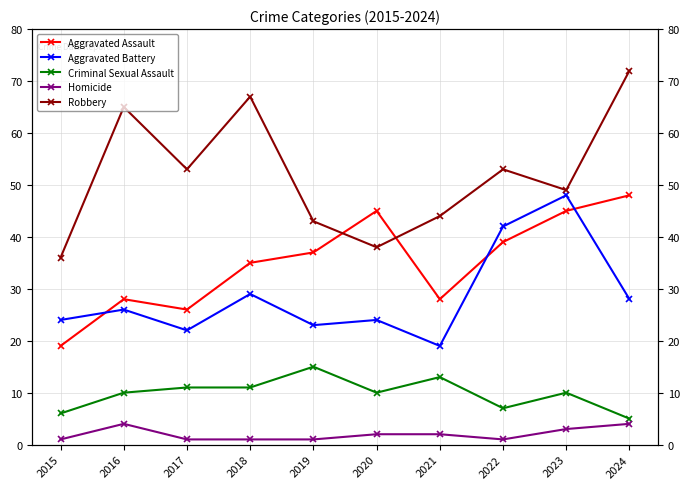

What is the value of the Homicide point at the 3rd from the left?

1